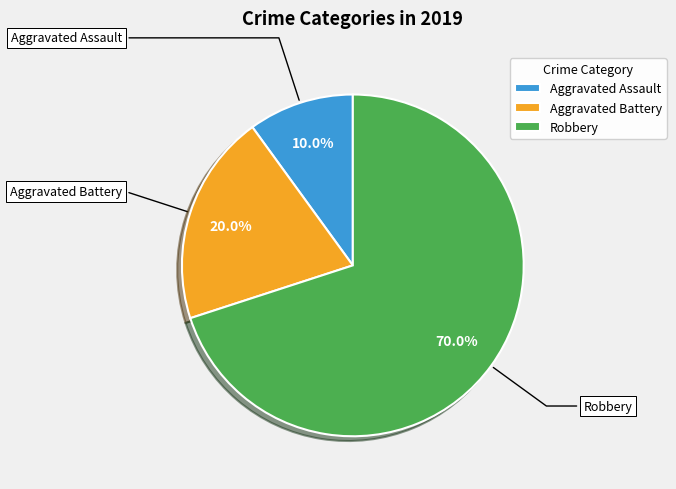

What is the majority slice?

Robbery